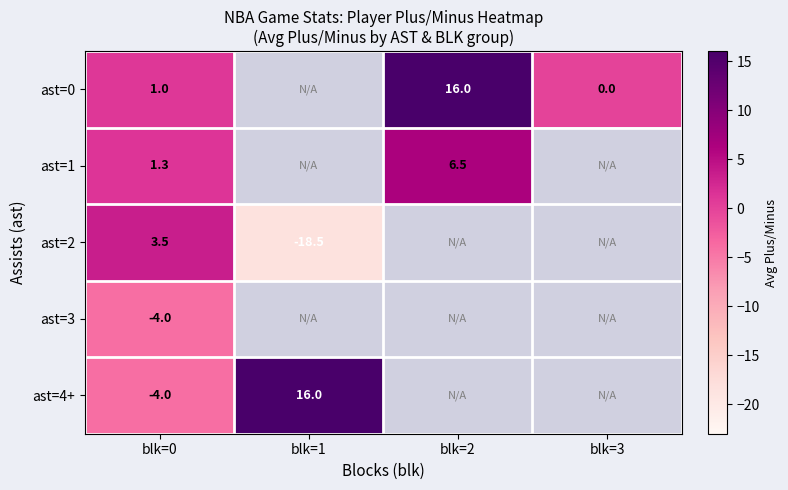

What is the maximum value shown in the chart?

16.0